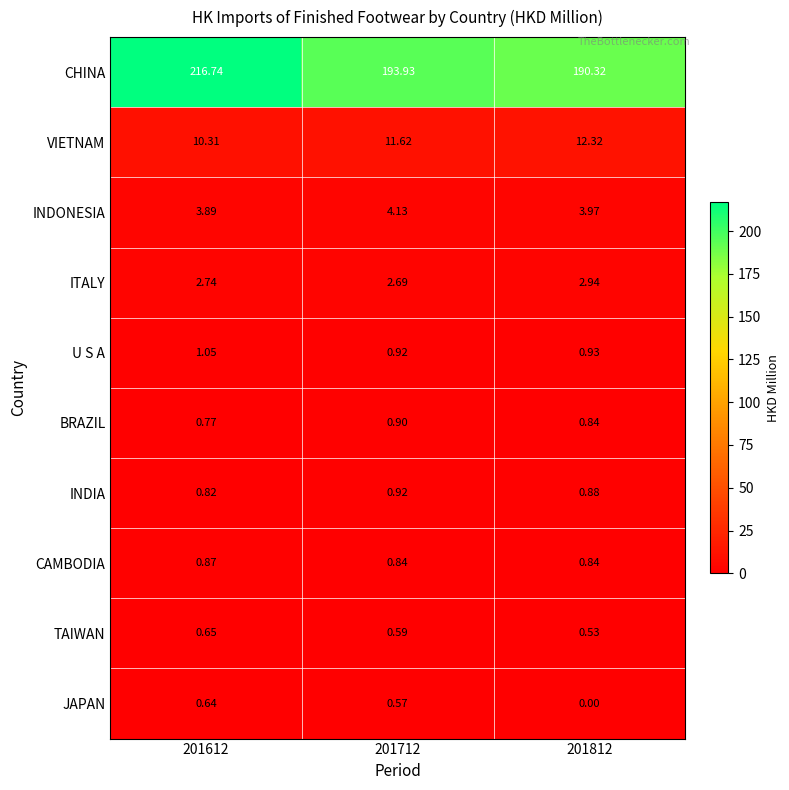

Which series has the widest spread of values?

CHINA